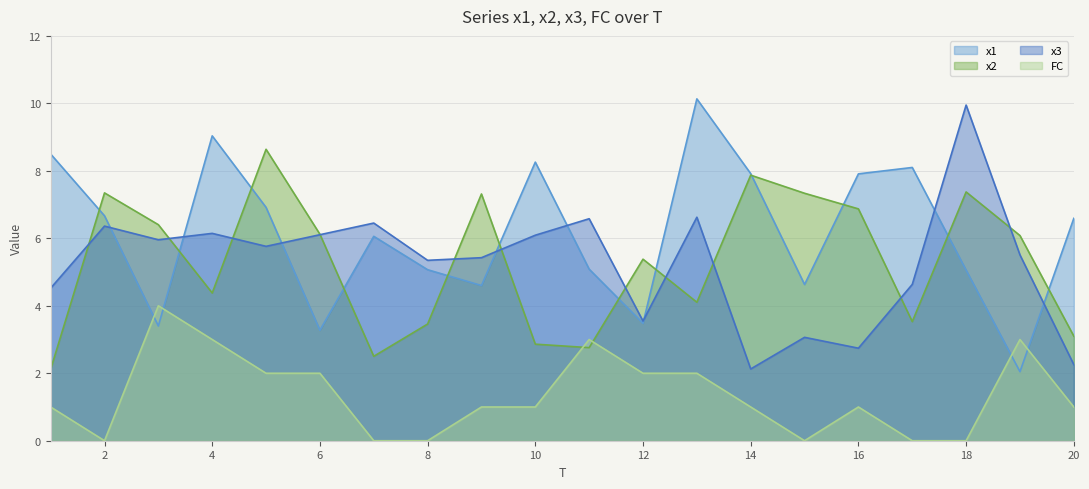

Read the x2 value at 1.

2.1